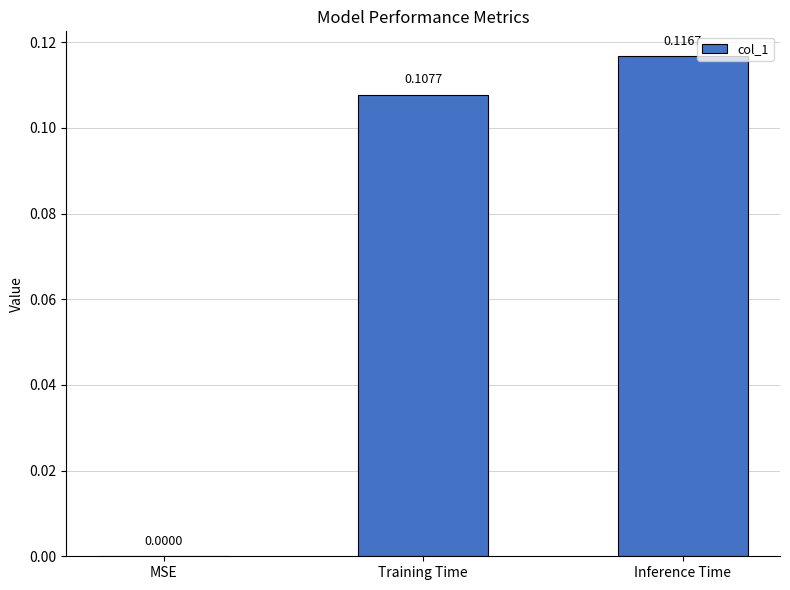

How many data points does each series have?

3